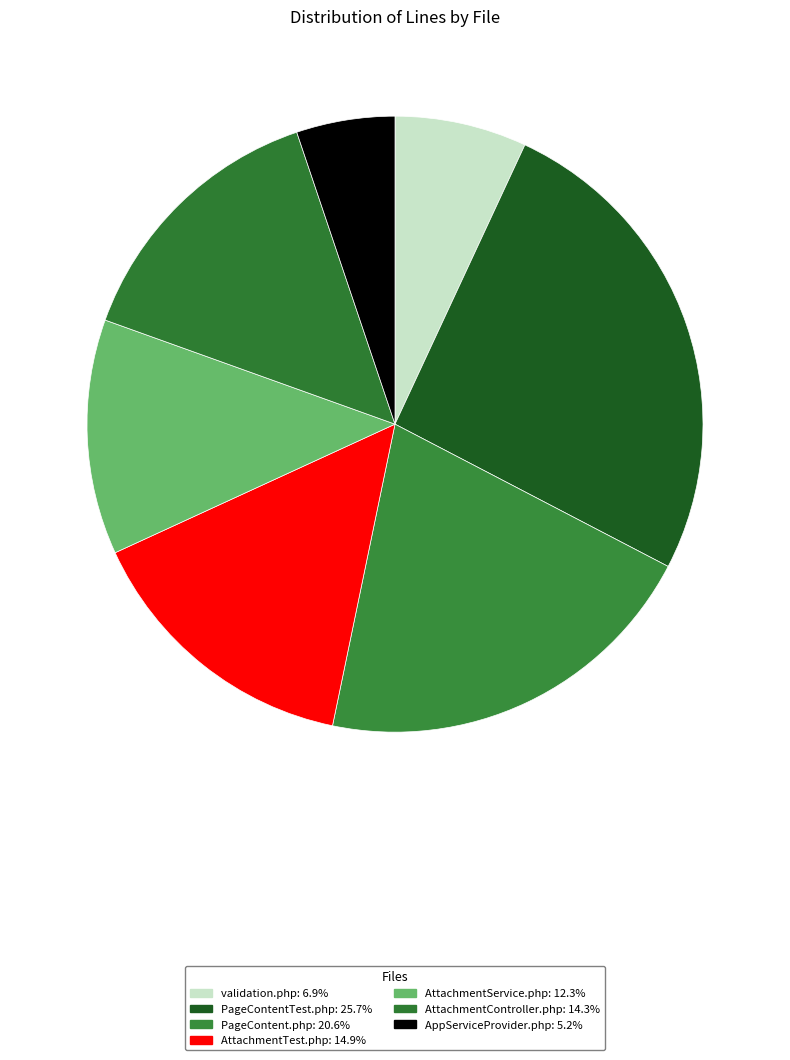

How many segments does this pie chart have?

7